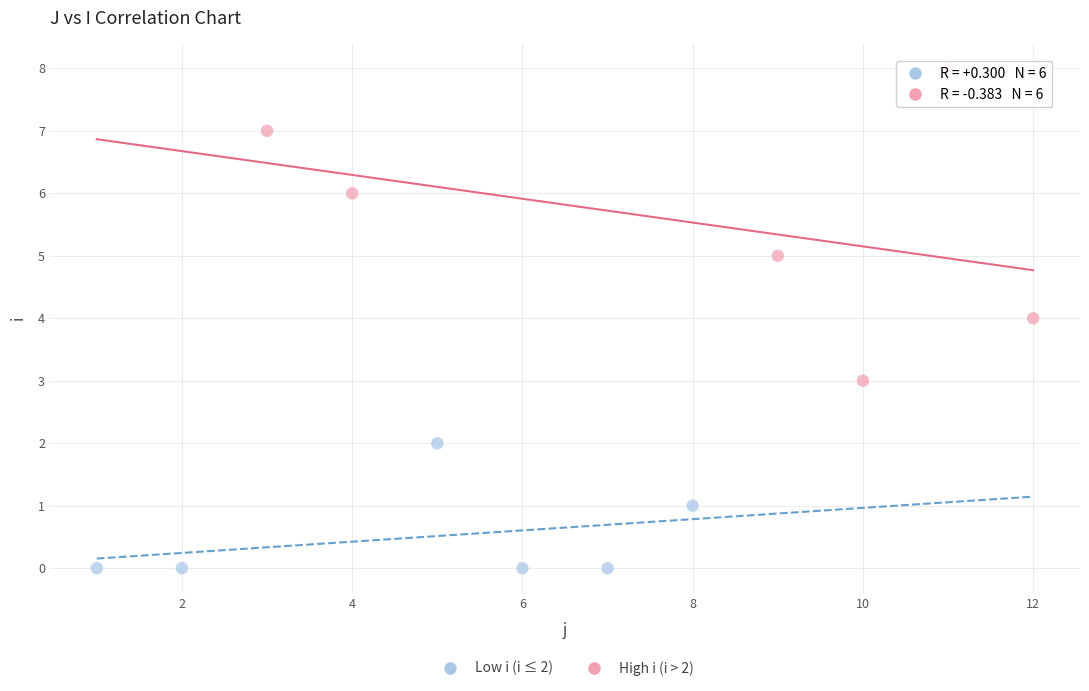

What are all the series names shown in the legend?

Low i (i ≤ 2), High i (i > 2)